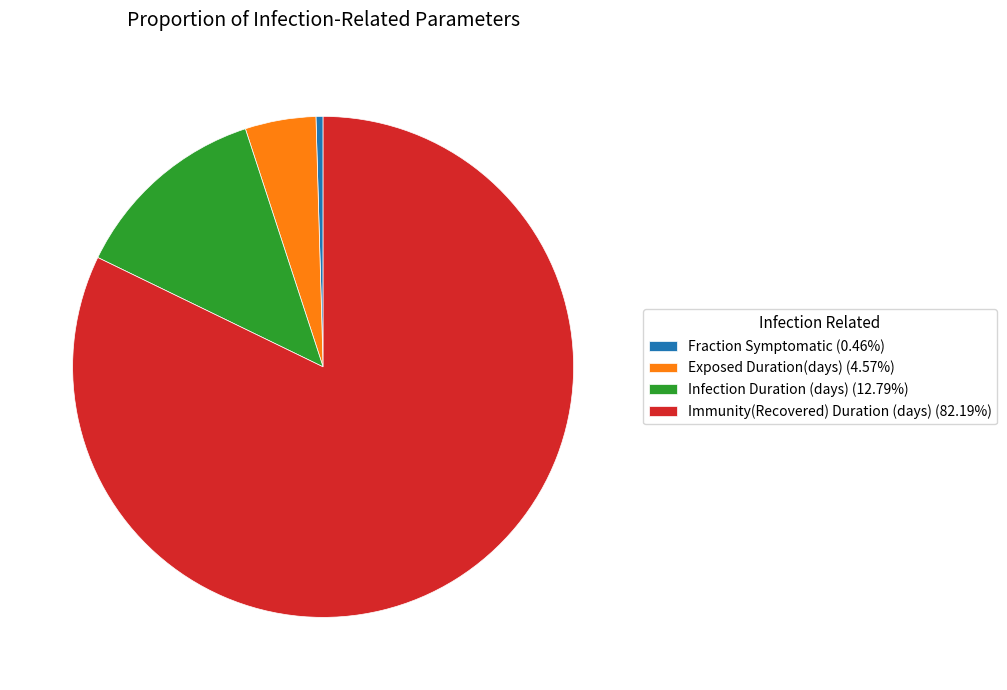

Combined, do Fraction Symptomatic (0.46%) and Infection Duration (days) (12.79%) account for over 50%?

No